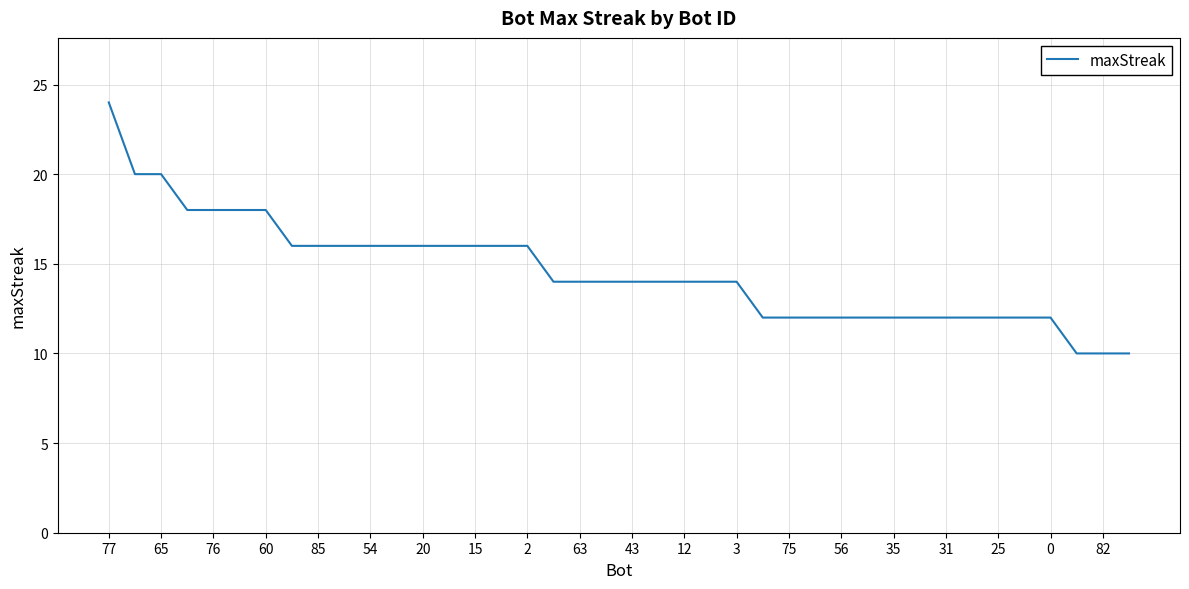

Does the chart display data point markers on the line(s)?

No